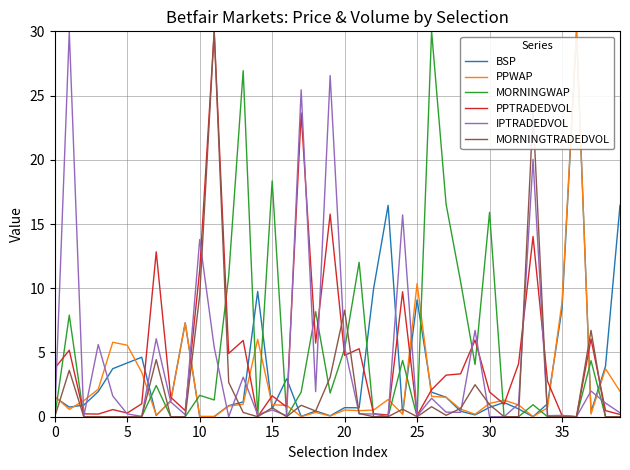

What is the maximum value for PPTRADEDVOL?

30.0